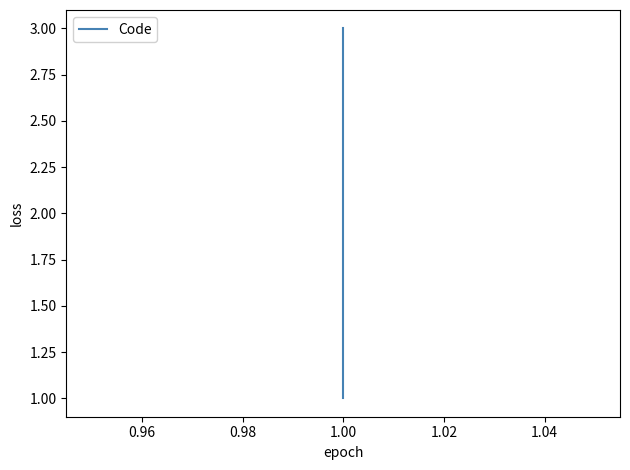

How many data points are less than 2?

1